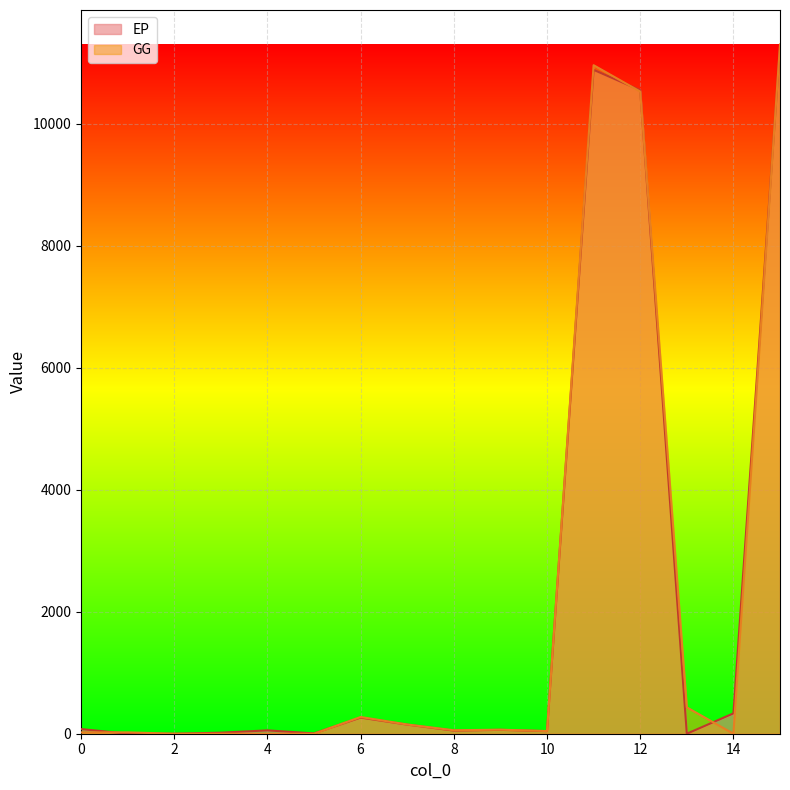

Which series has the widest spread of values?

GG